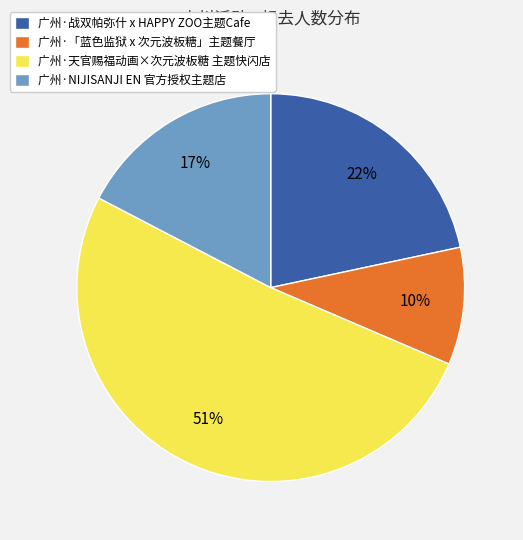

Rank the categories by value from highest to lowest.

广州·天官赐福动画×次元波板糖 主题快闪店, 广州·战双帕弥什 x HAPPY ZOO主题Cafe, 广州·NIJISANJI EN 官方授权主题店, 广州·「蓝色监狱 x 次元波板糖」主题餐厅